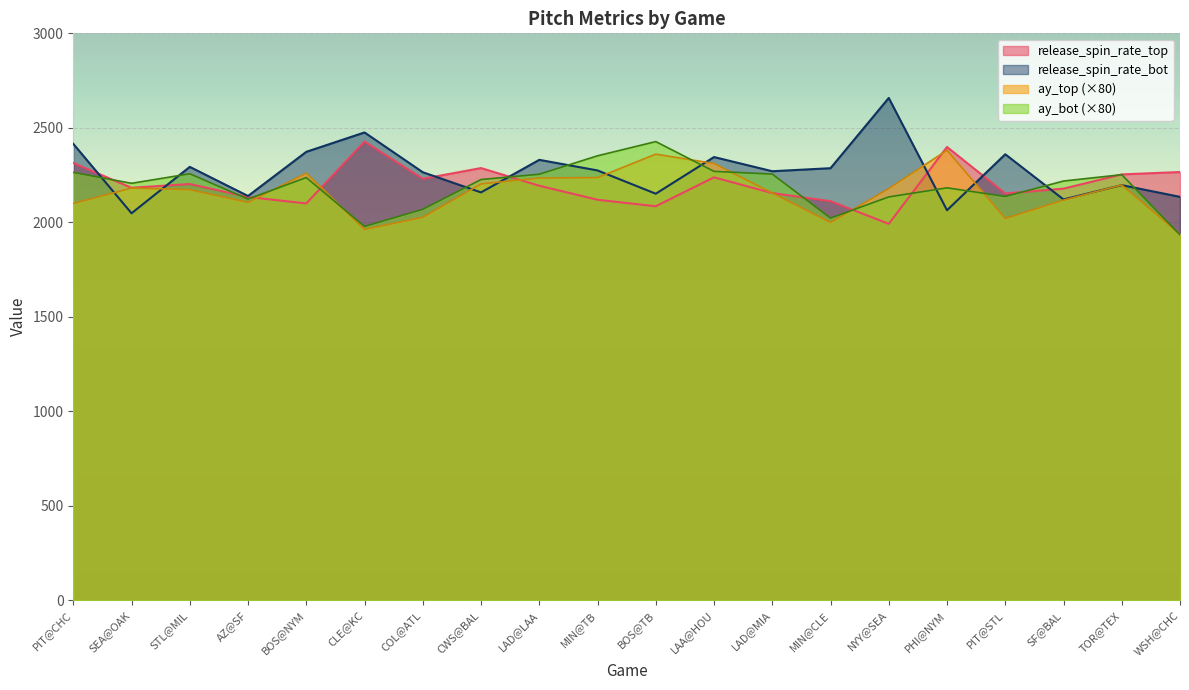

What is the total value across all series at CWS@BAL?

8874.9